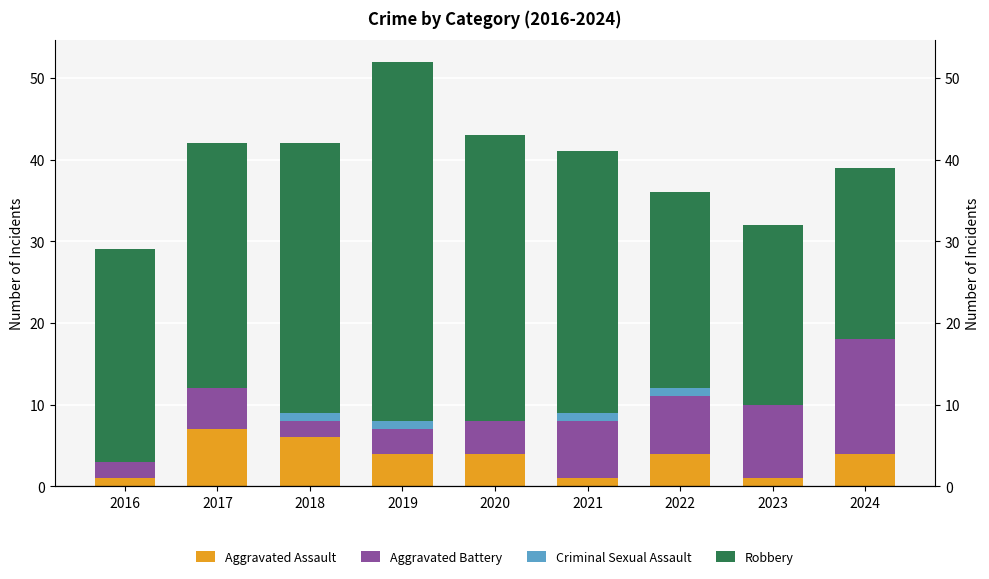

What is the difference between the second highest and second lowest values in the Aggravated Assault series?

5